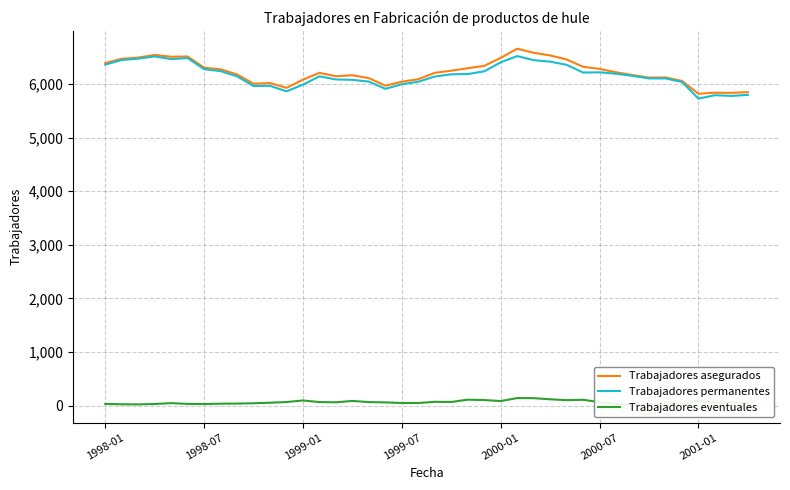

What is the sum of all Trabajadores asegurados values?

249004